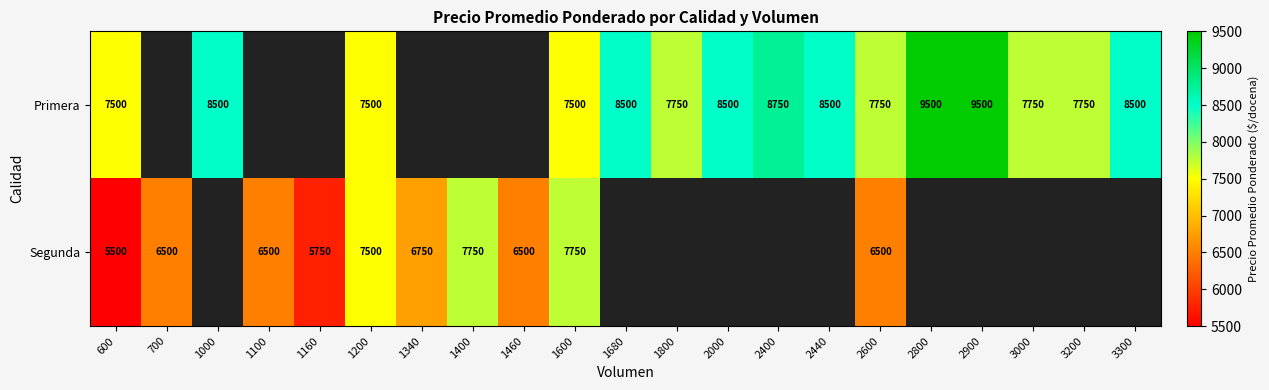

Which has a higher value, 2000 or 2600?

2000